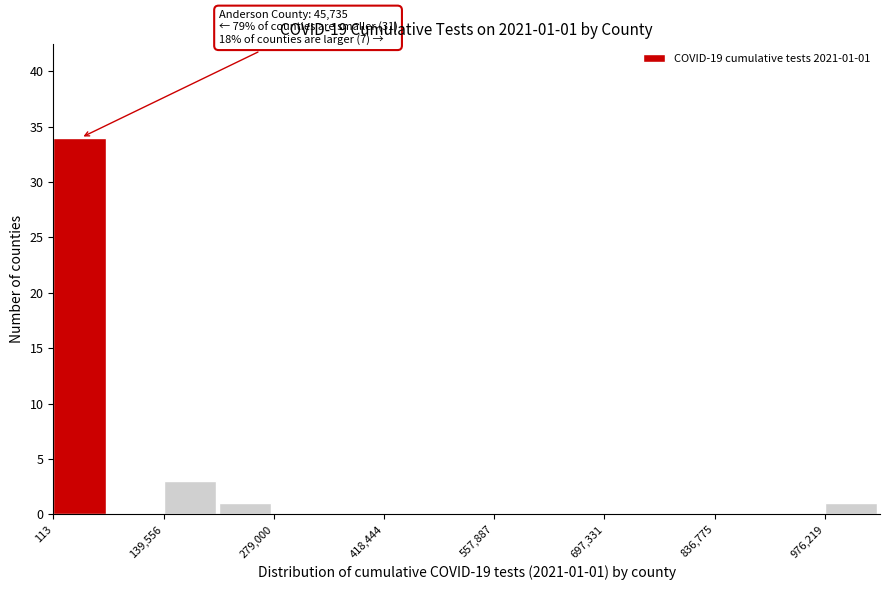

Read against the x-axis, roughly where is the centre of the tallest bar?

40000